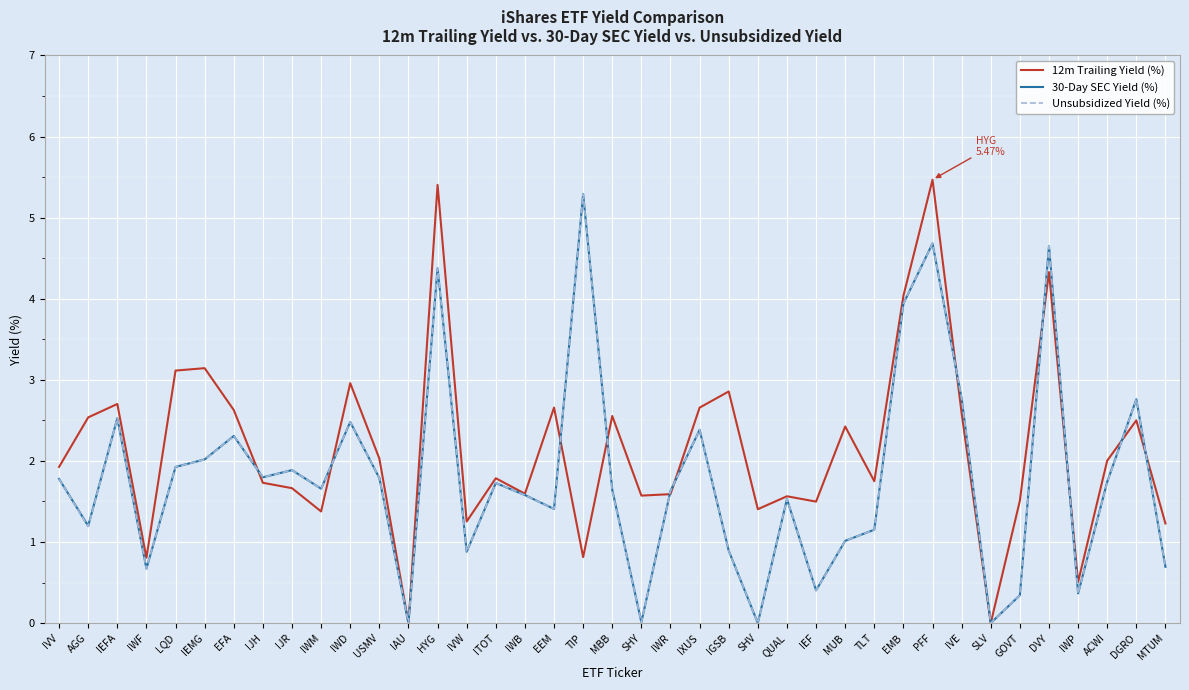

What is the spread (max minus min) of values at ACWI?

0.3